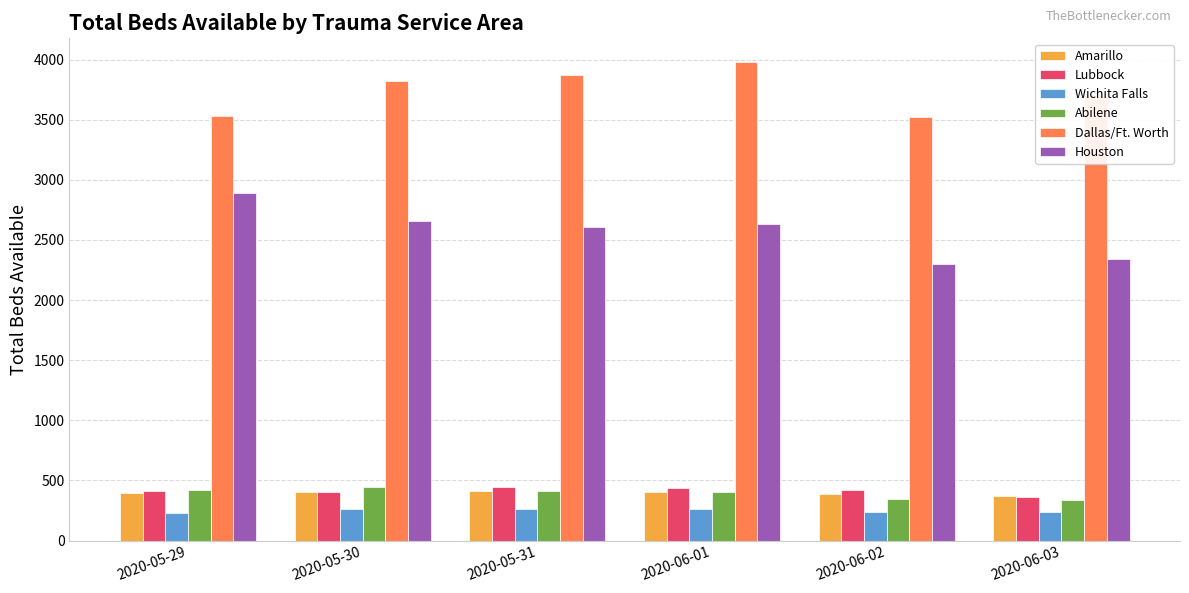

What is the greatest value displayed?

3978